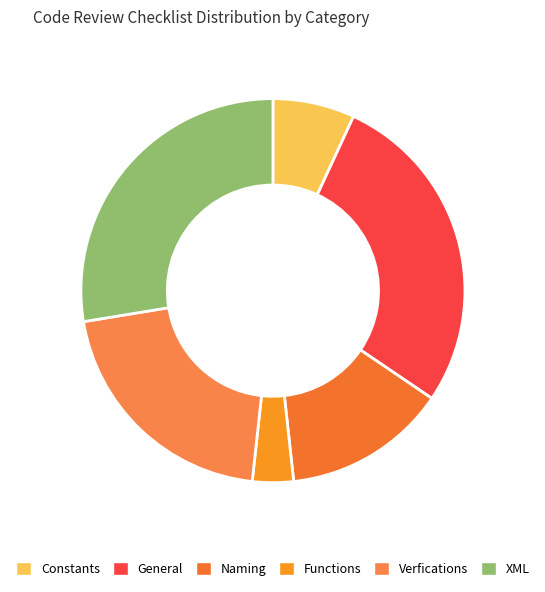

How many slices are in this pie chart?

6